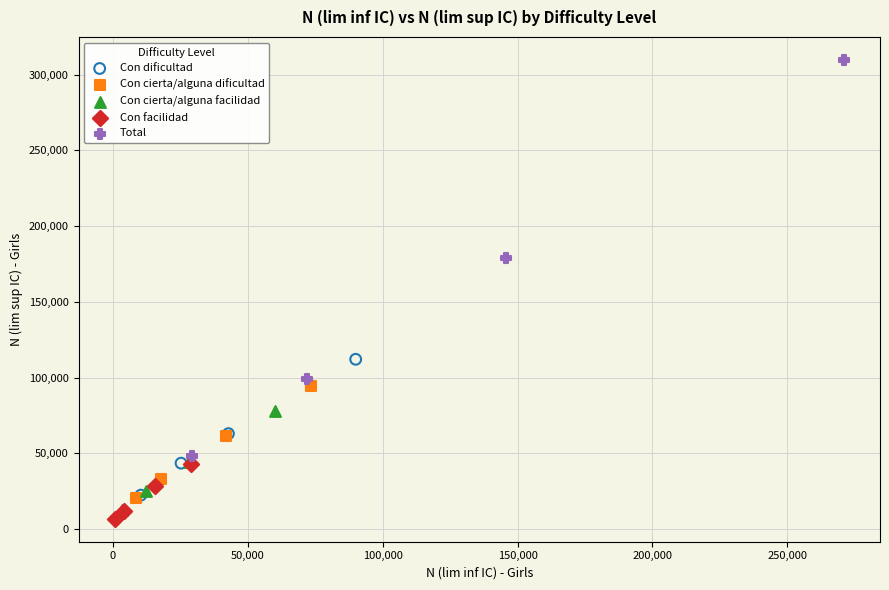

Which series reaches the maximum Y coordinate?

Total